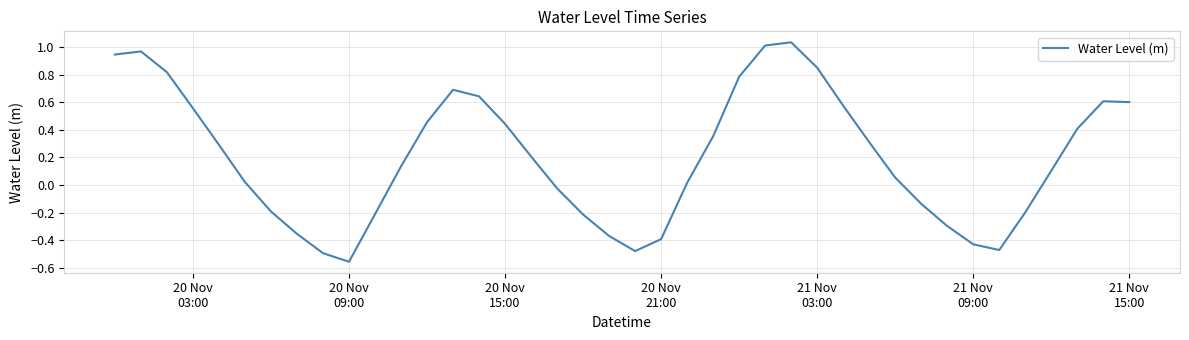

What is the difference between the maximum and minimum values?

1.6